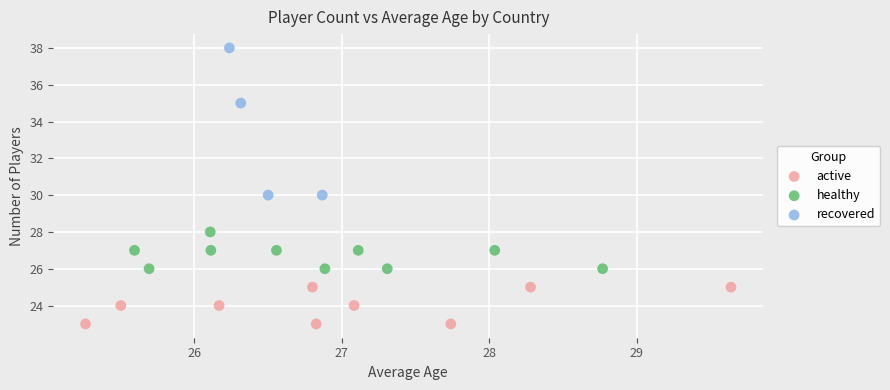

Which series contains the lowest Y value?

active